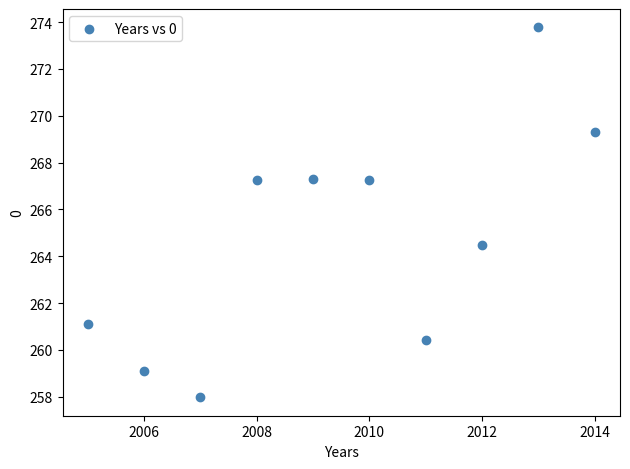

What is the average X value?

2009.5